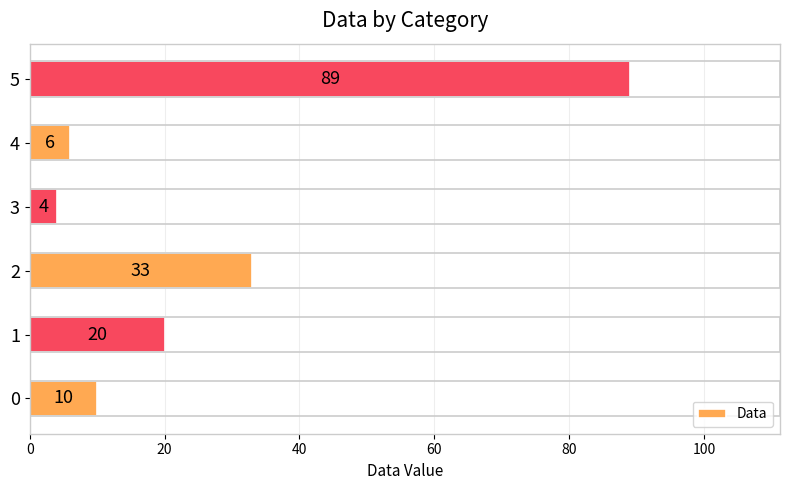

How many values are below 20?

3